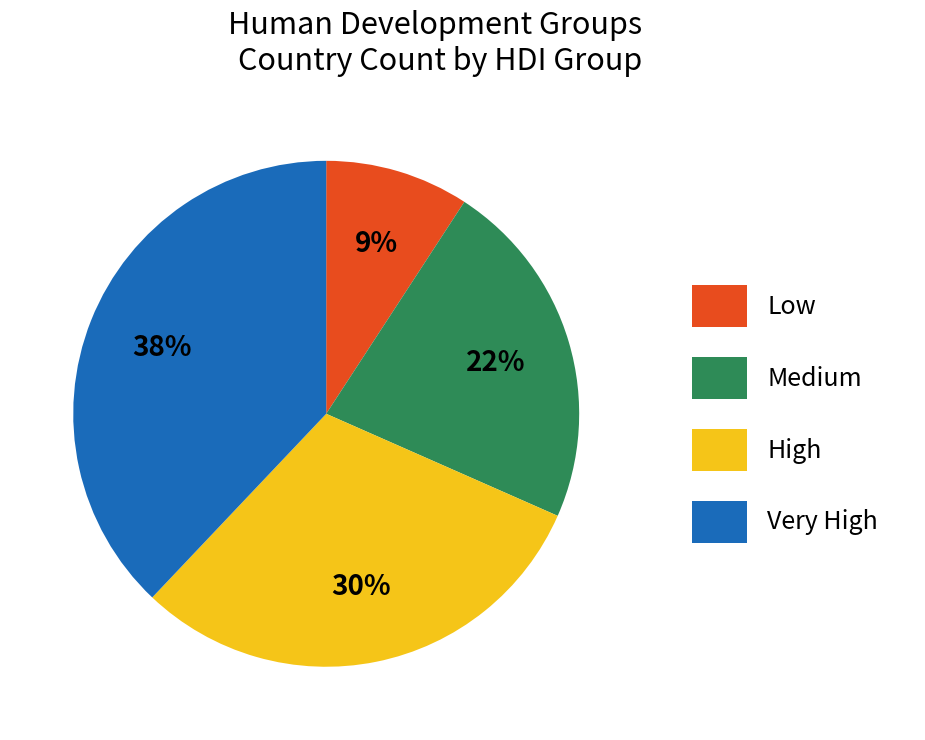

Do Very High and Low together represent more than half of the pie?

No